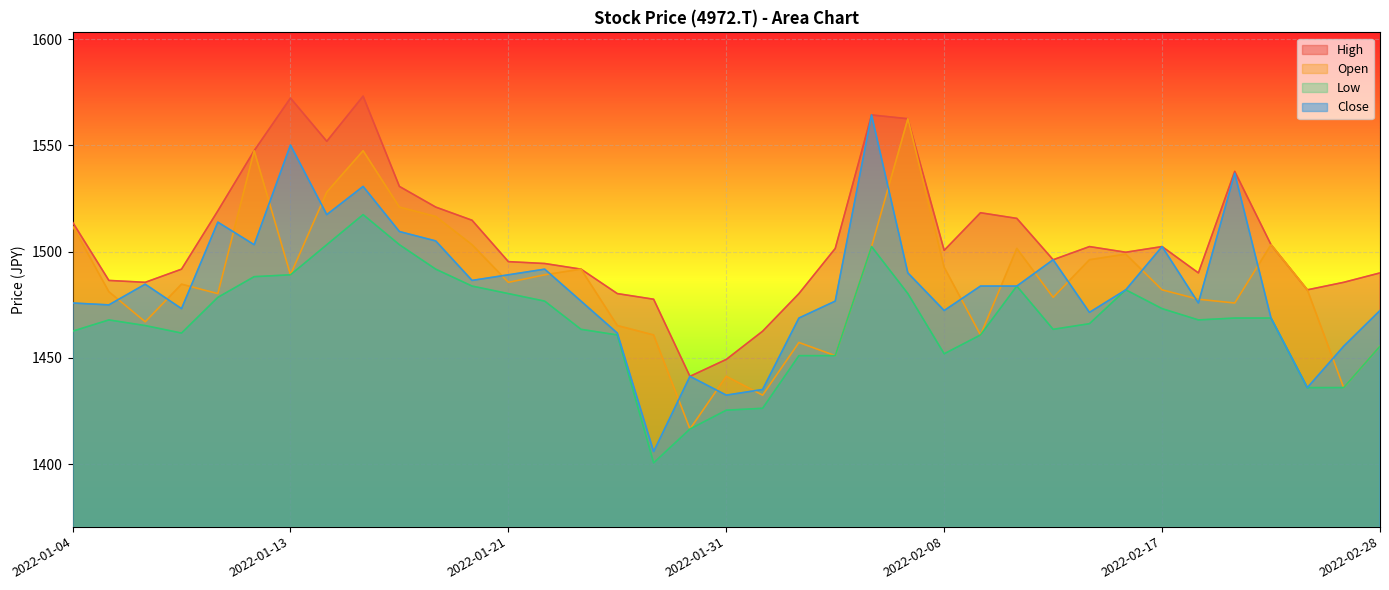

Which series changed the most between 2022-01-07 and 2022-01-13?

High